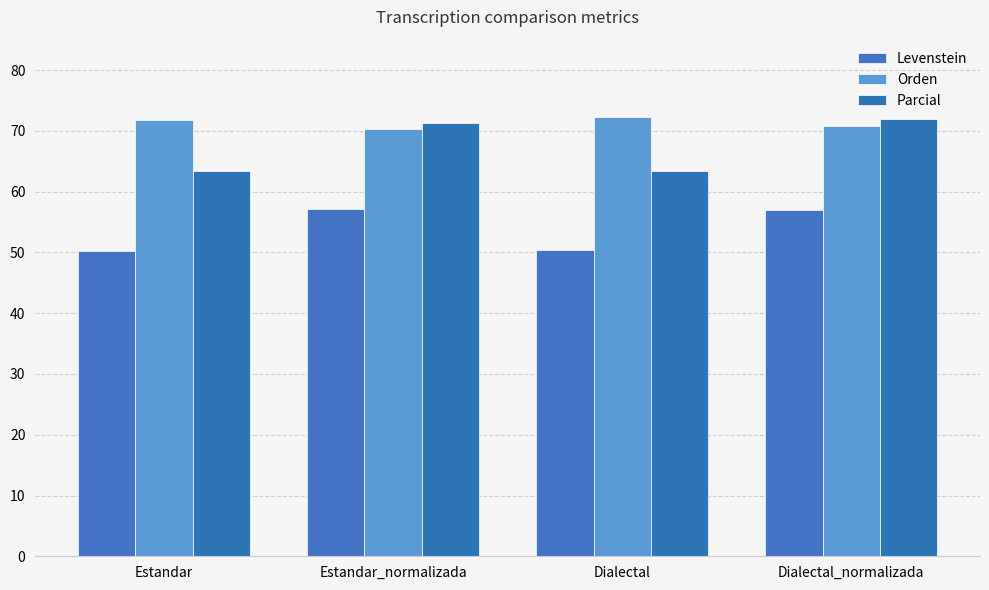

At how many categories does at least one series exceed 57?

4